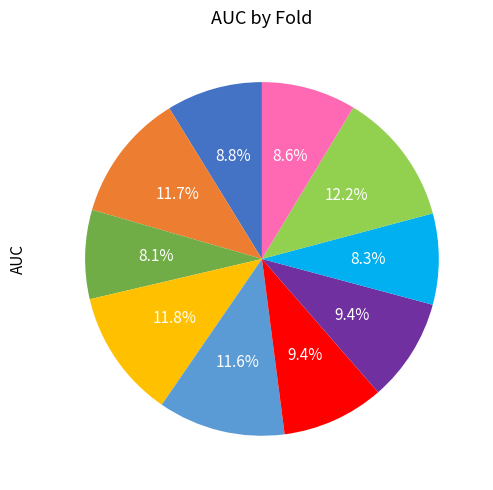

Is there a majority slice in this chart?

No